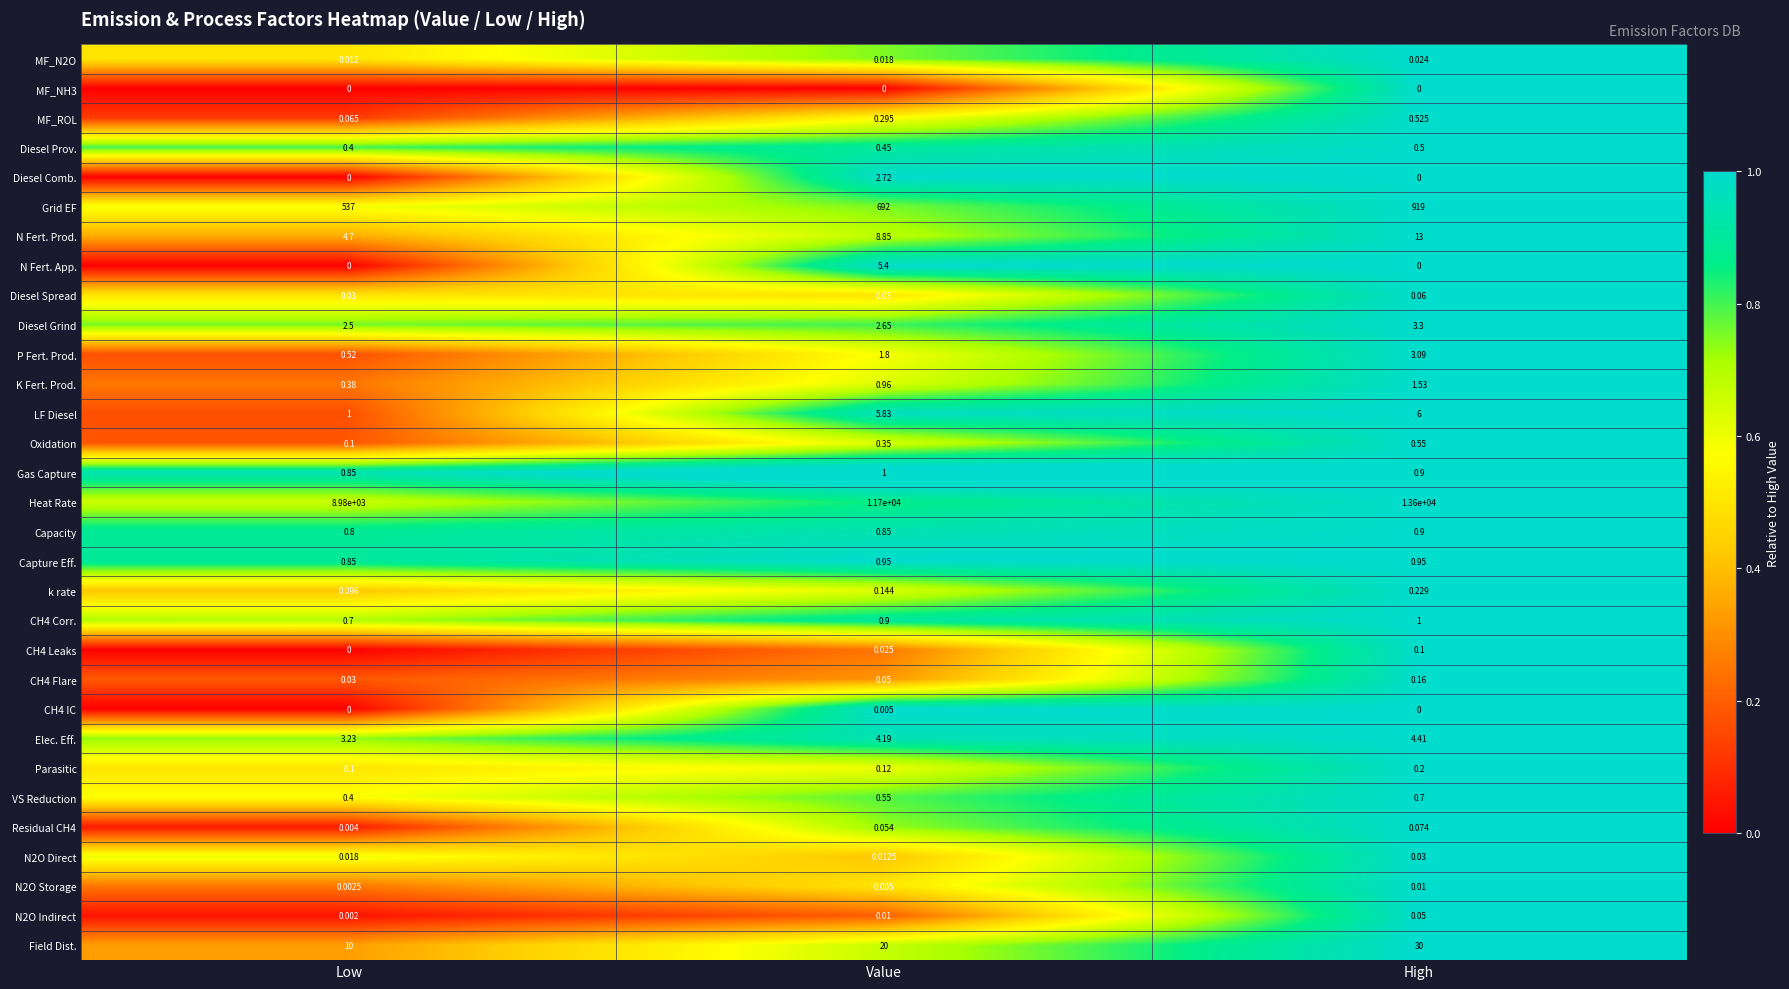

List the labels in order of N2O Indirect value, largest first.

High, Value, Low